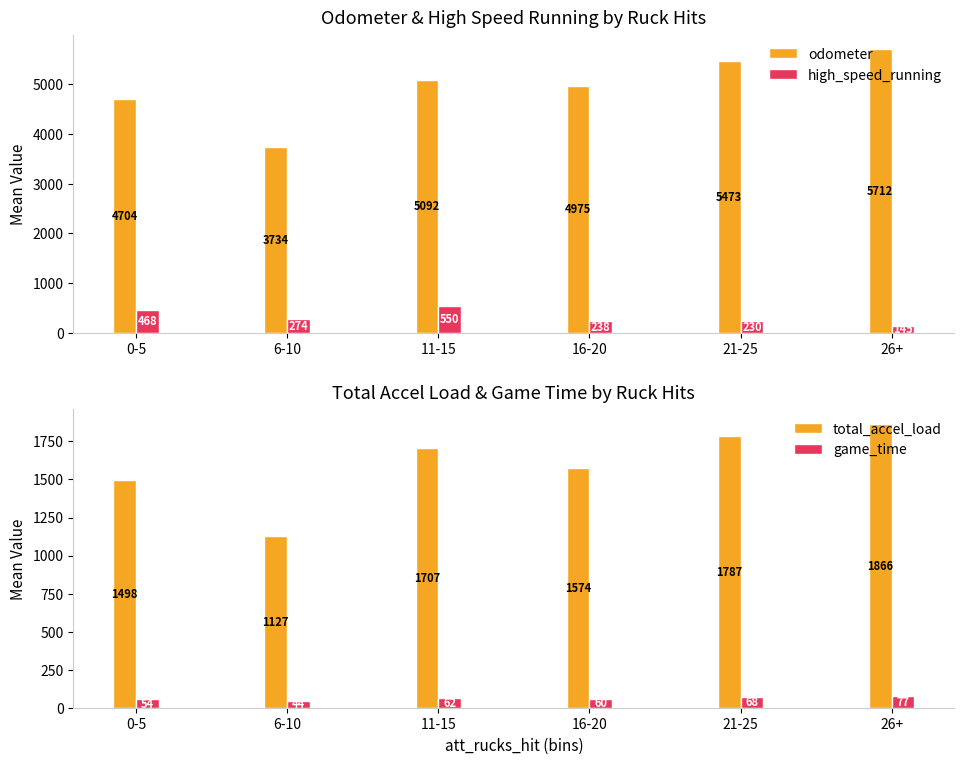

At which label is total_accel_load closest to 1496?

0-5